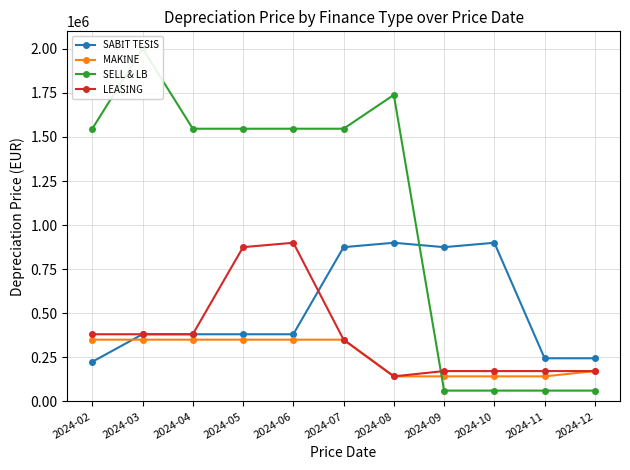

At which category is the sum across all series the highest?

2024-06